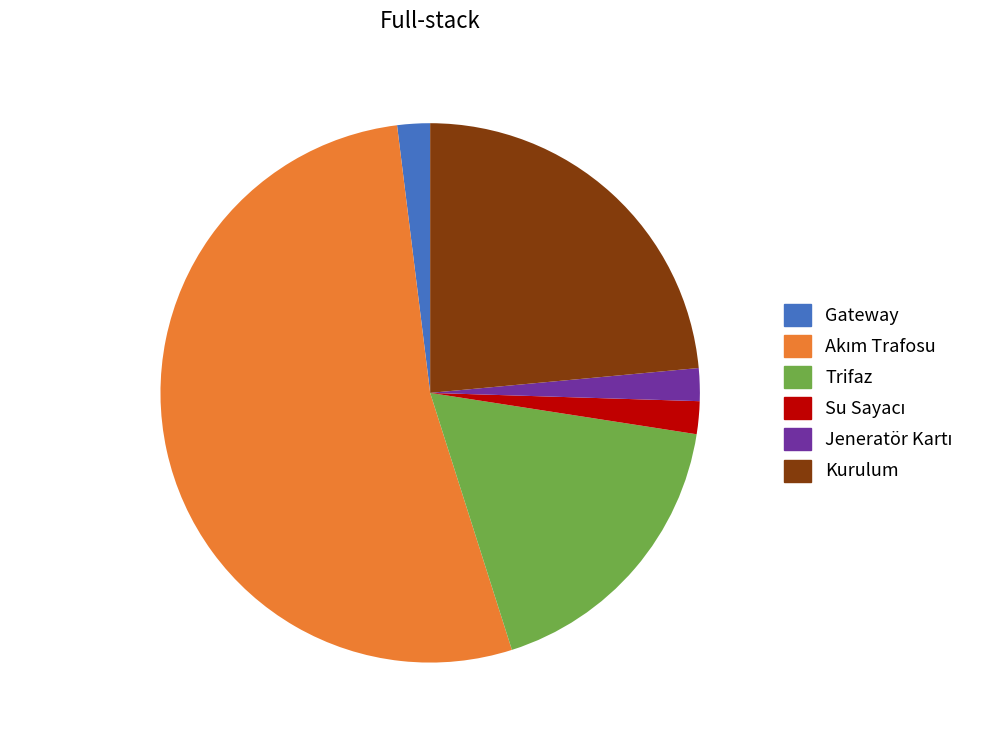

Does Gateway account for over 50% of the chart?

No